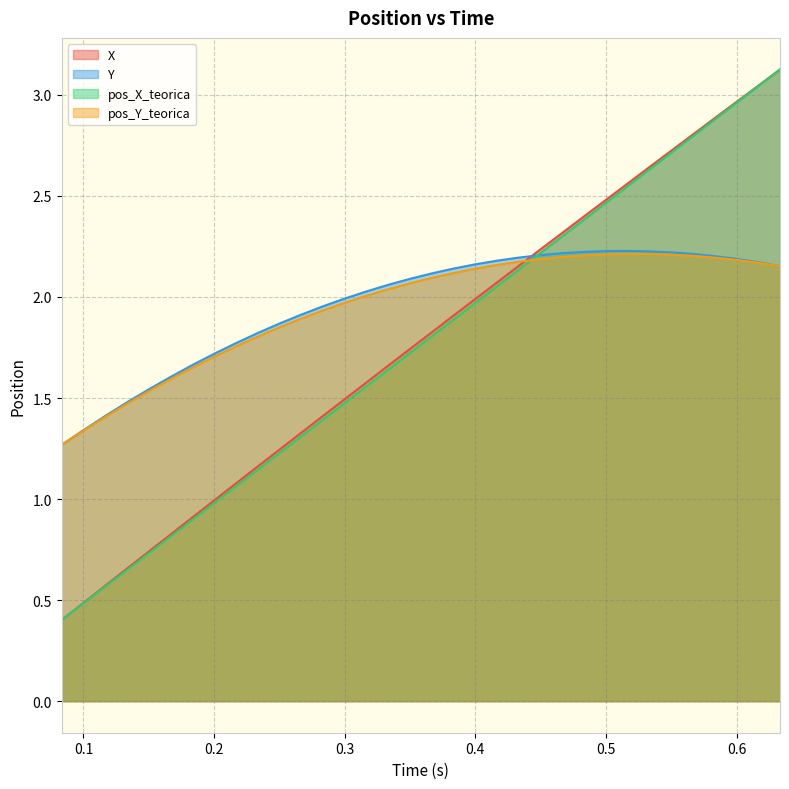

Is the value of pos_Y_teorica at 0.25 greater than the value of pos_X_teorica at 0.1667?

Yes